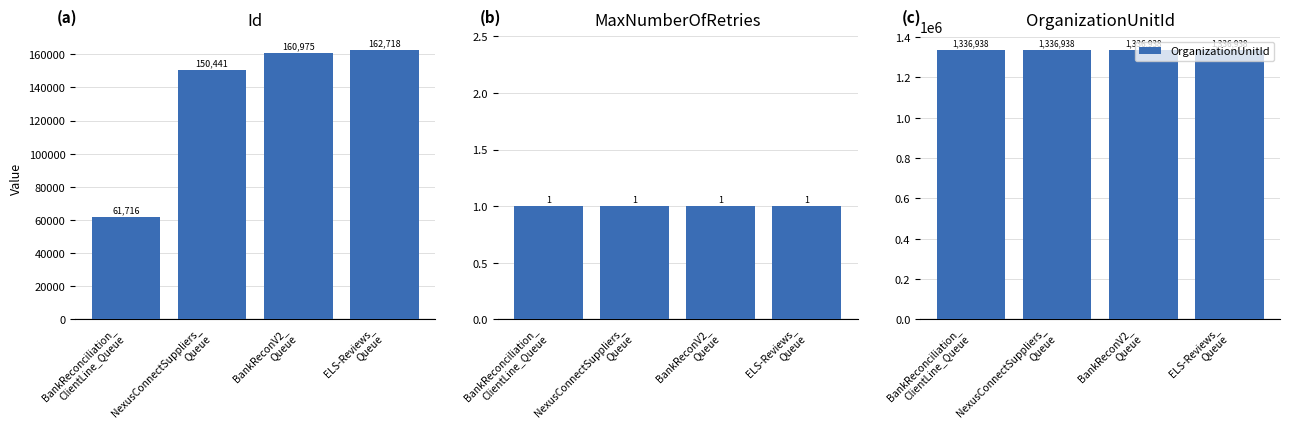

The value of Id at BankReconV2_
Queue is 271437. True or false?

False